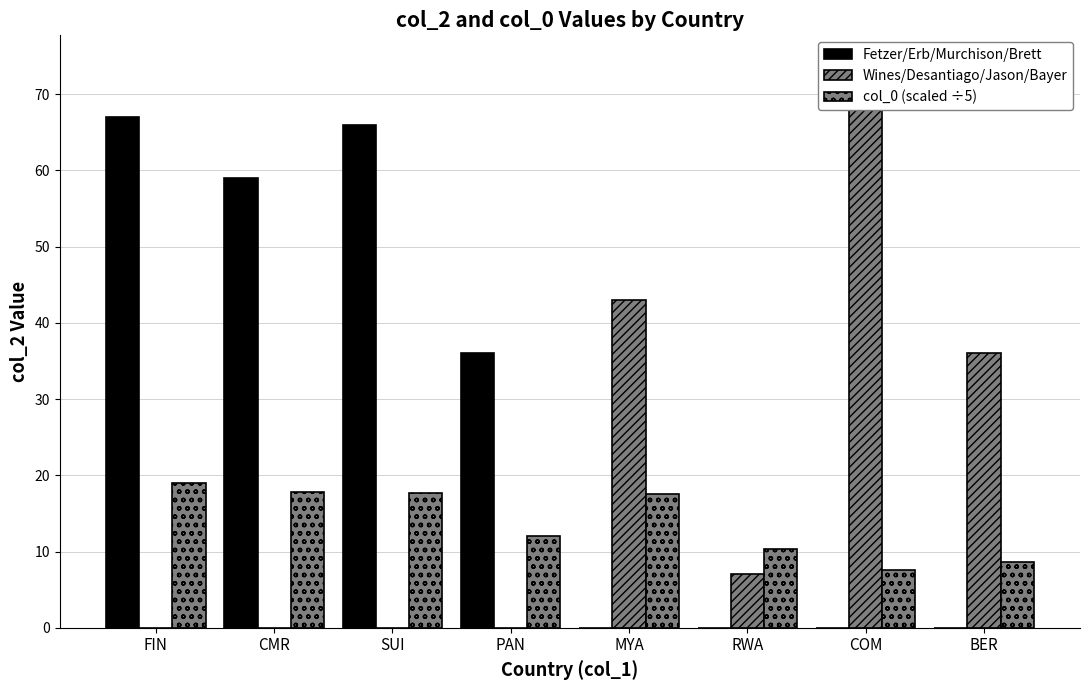

What is the label of the 6th bar from the right?

SUI